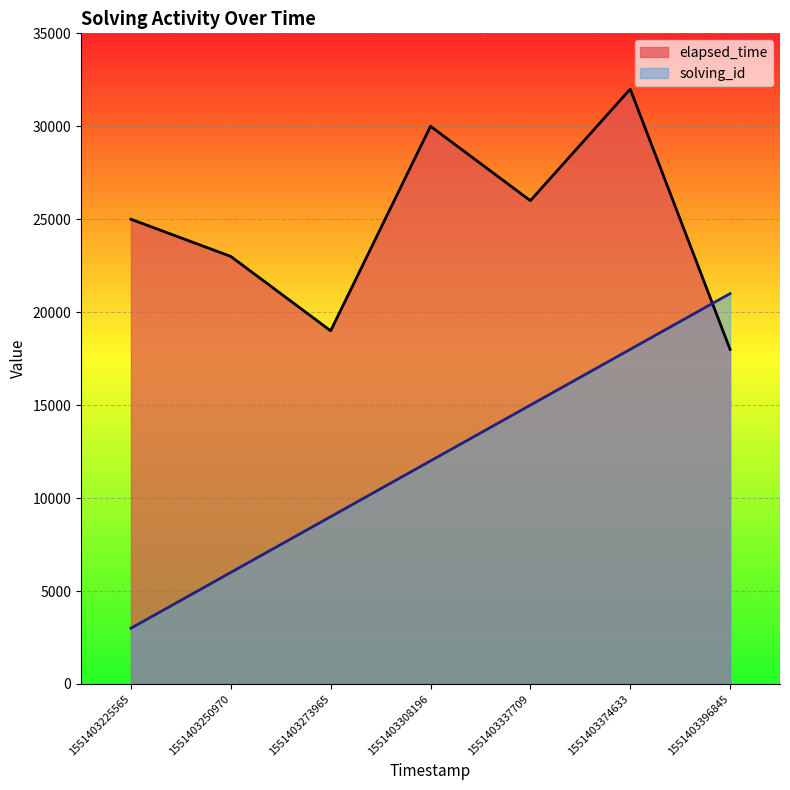

Is it true that solving_id equals 24198 at 1551403374633?

False